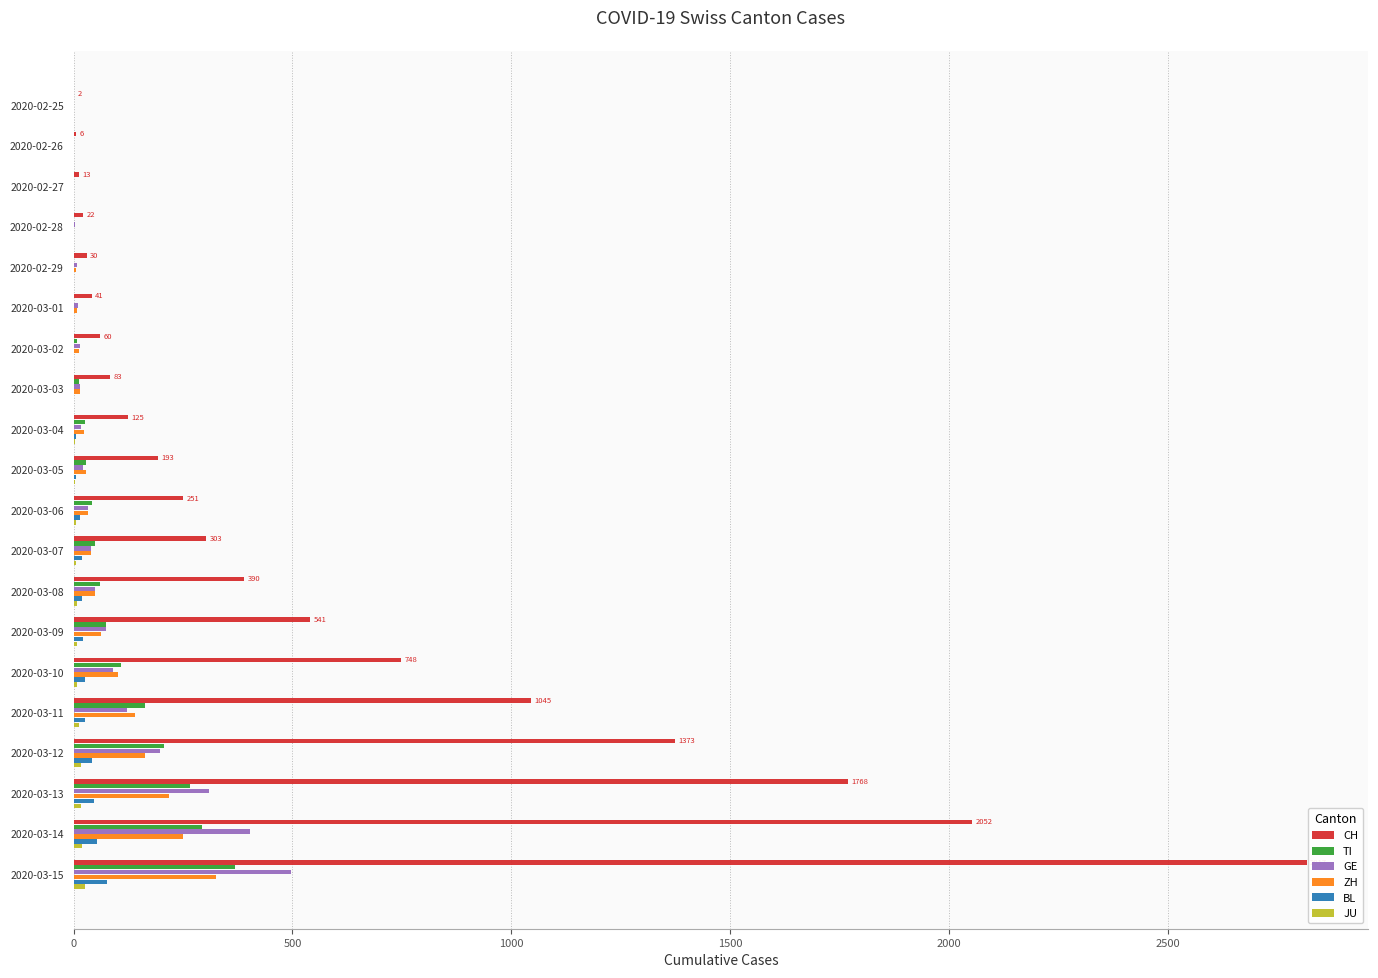

What is the greatest value displayed?

2817